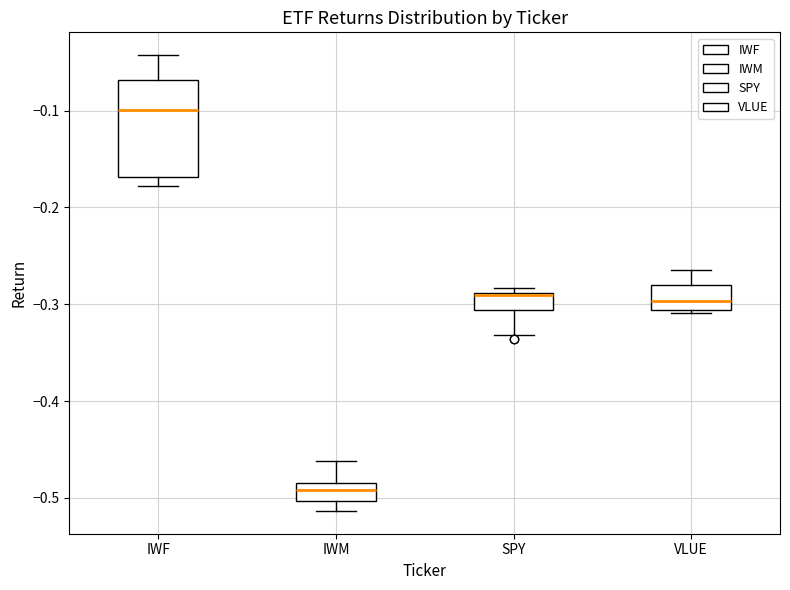

Which box is the tallest, from its lower edge to its upper edge?

IWF